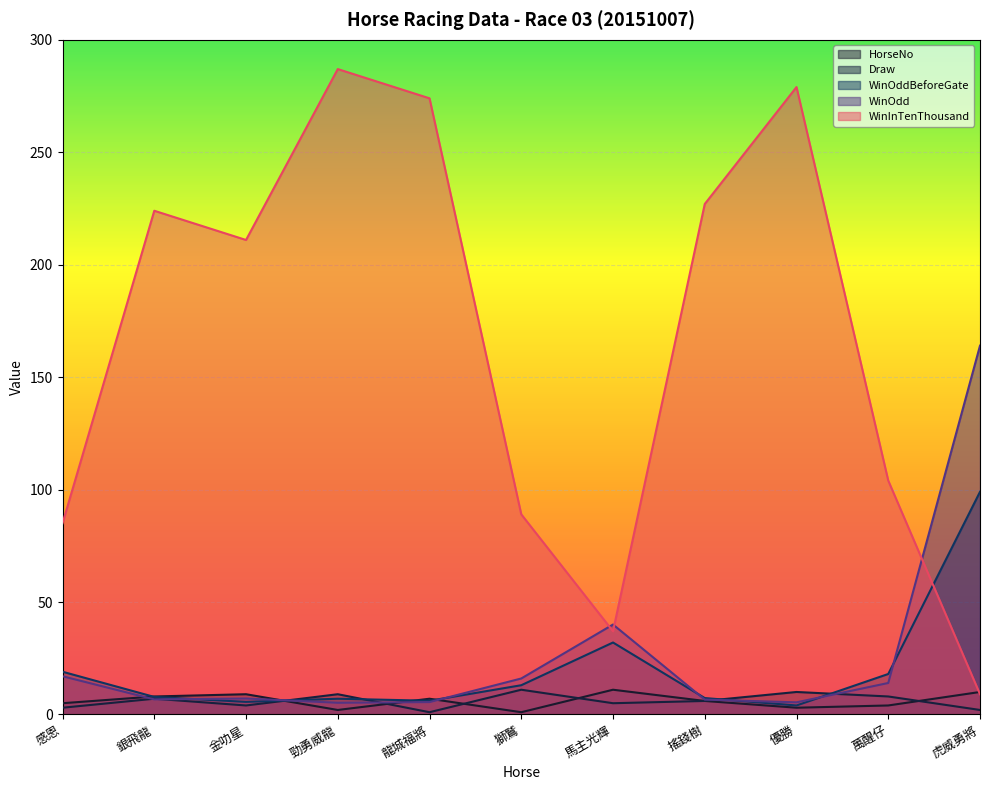

The value of WinInTenThousand at 馬主光輝 is 11.6. True or false?

False